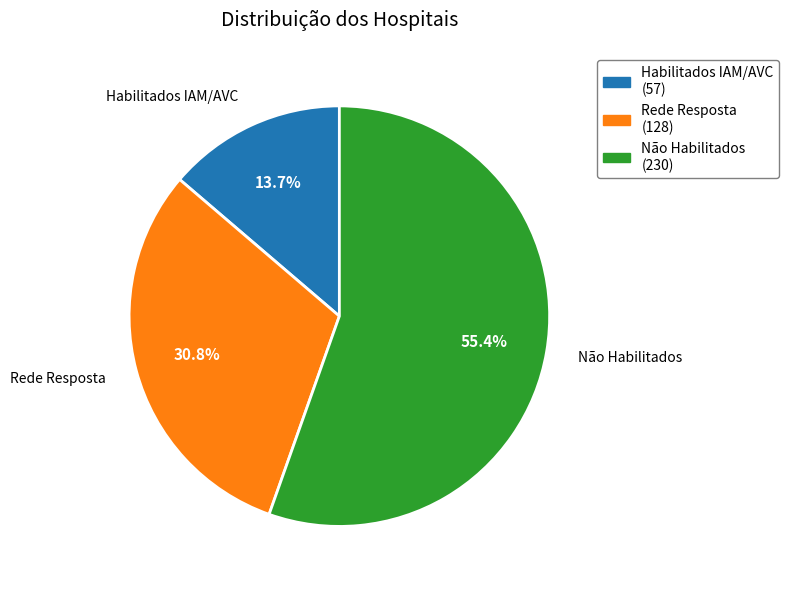

What is the ratio of the value at Não Habilitados to the value at Habilitados IAM/AVC?

4.0